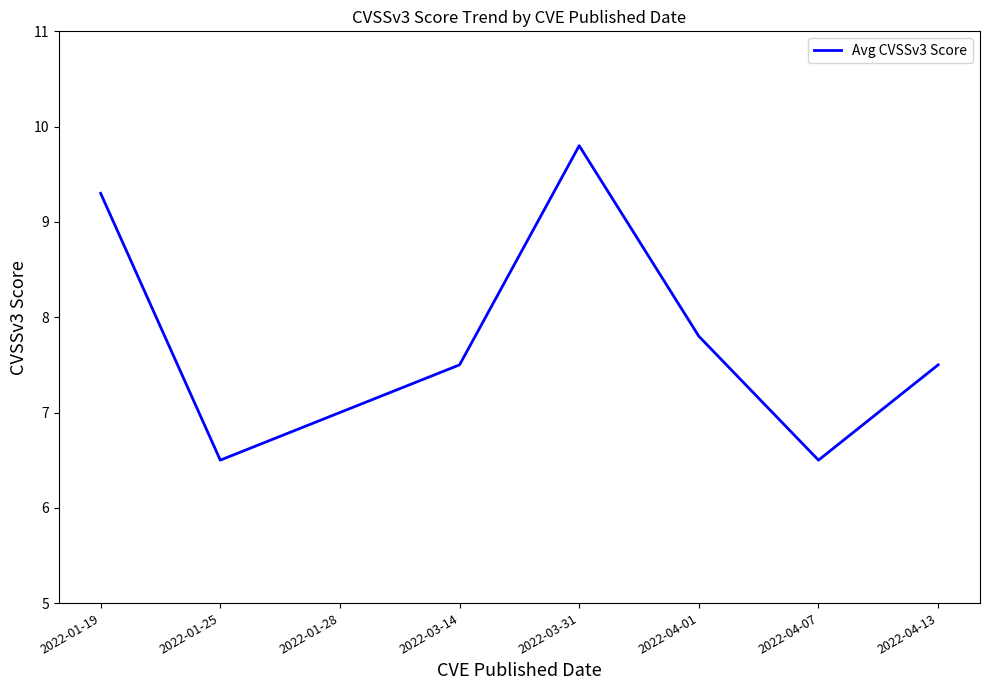

What is the difference between the second highest and second lowest values?

2.8